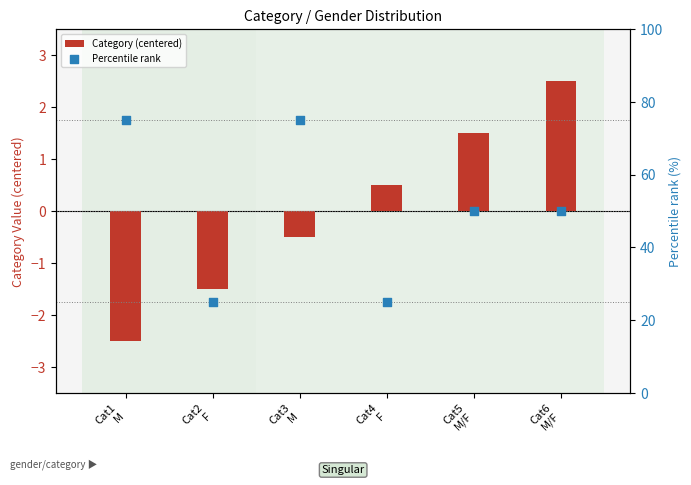

Which series contains the highest Y value?

Percentile rank